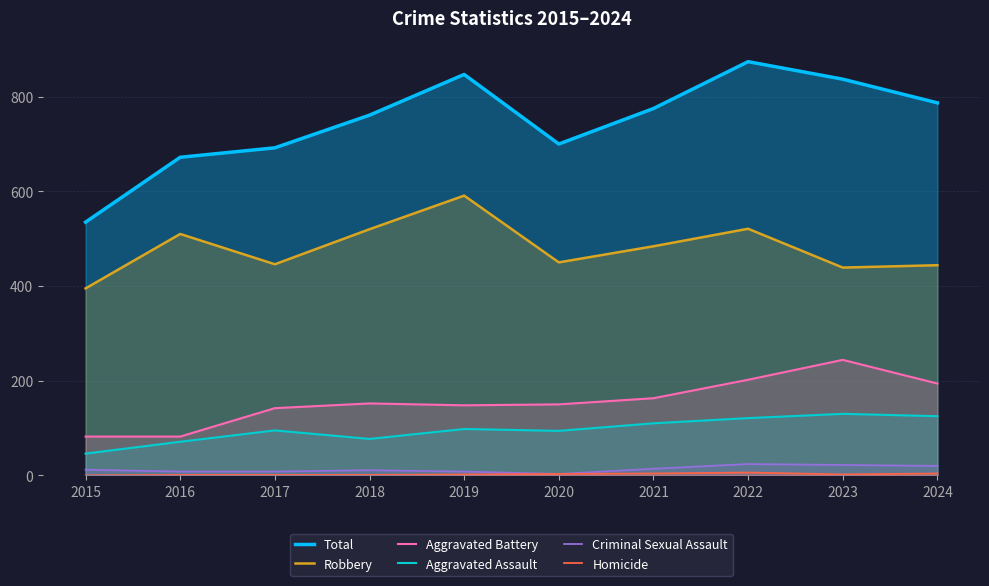

In Aggravated Battery, how many points are higher than both neighbors (excluding endpoints)?

2